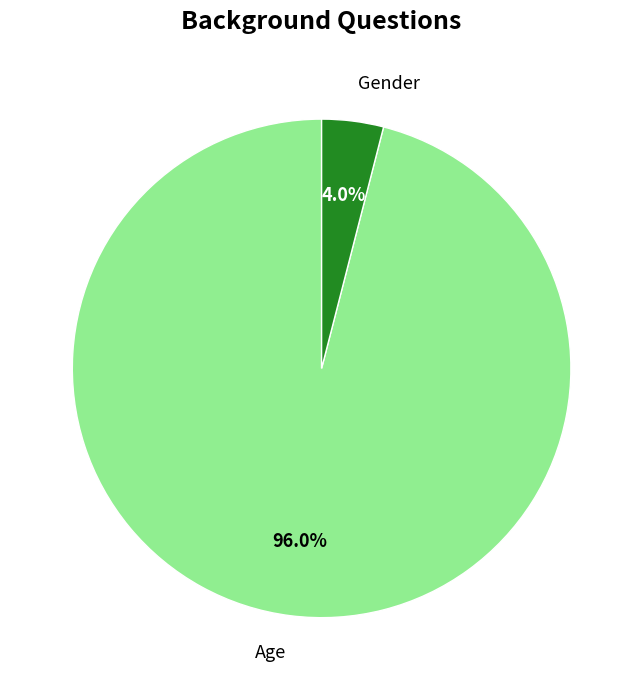

Rank the categories by value from highest to lowest.

Age, Gender